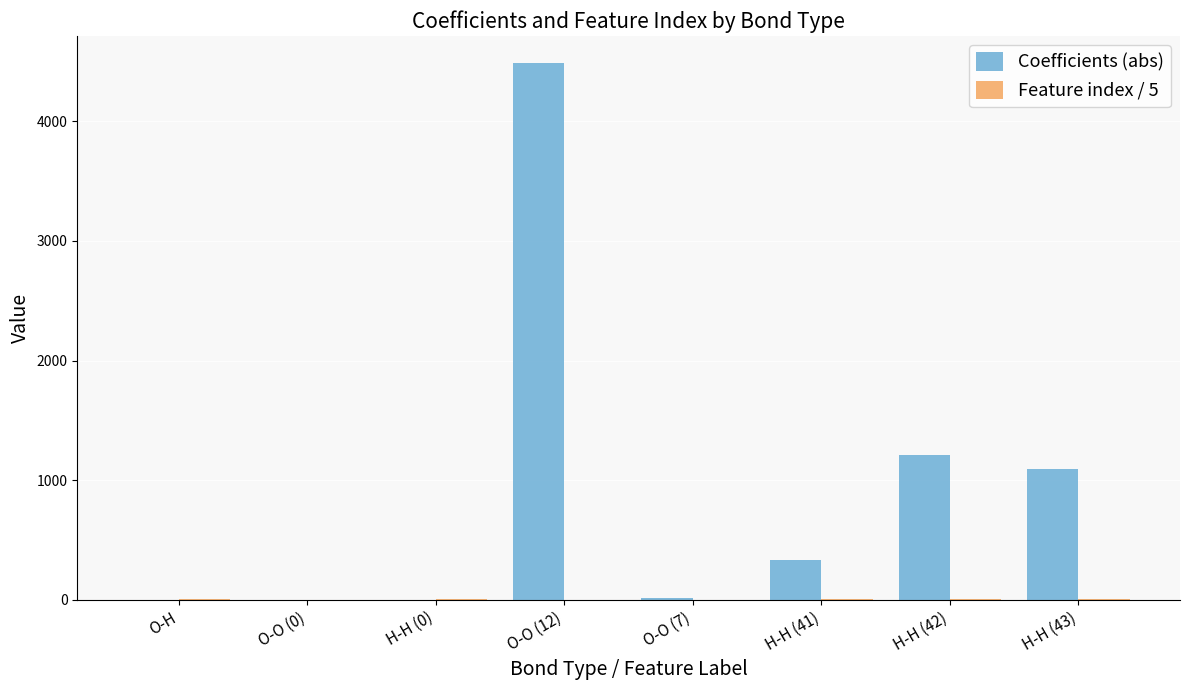

Which label corresponds to the largest value in the chart?

O-O (12)